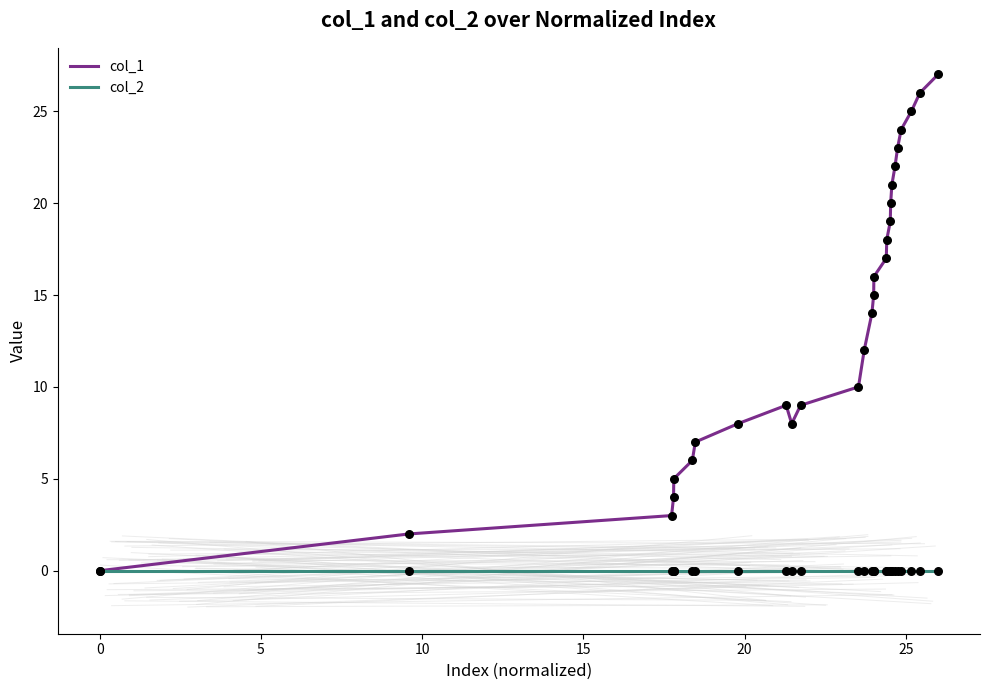

Which series has the largest total across all categories?

col_1